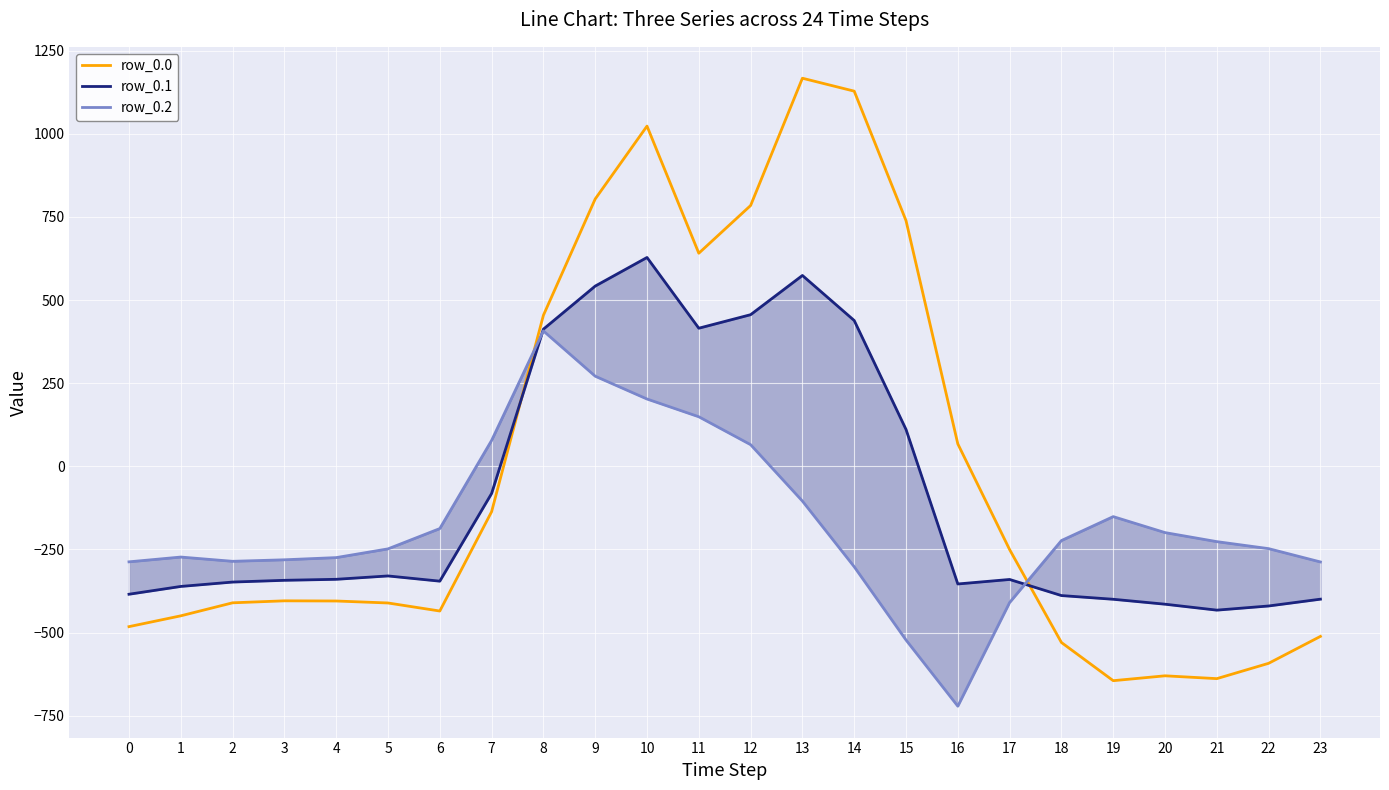

Which category has the lowest value in the row_0.1 series?

21